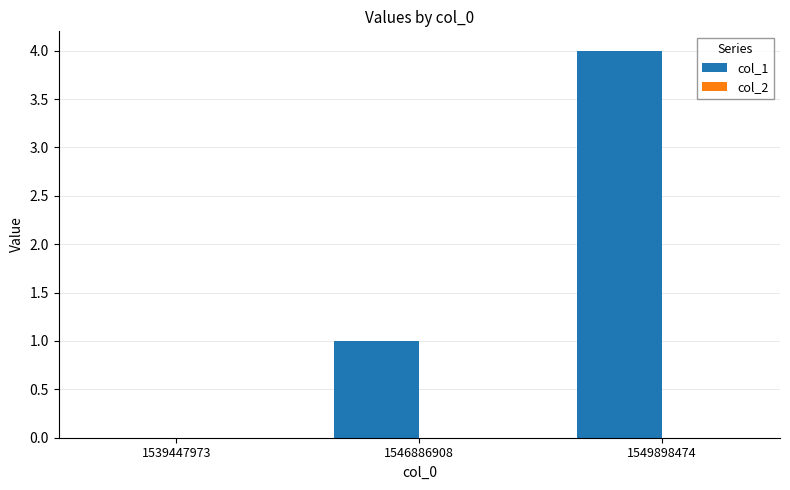

Is it true that the value at 1546886908 is 1?

True